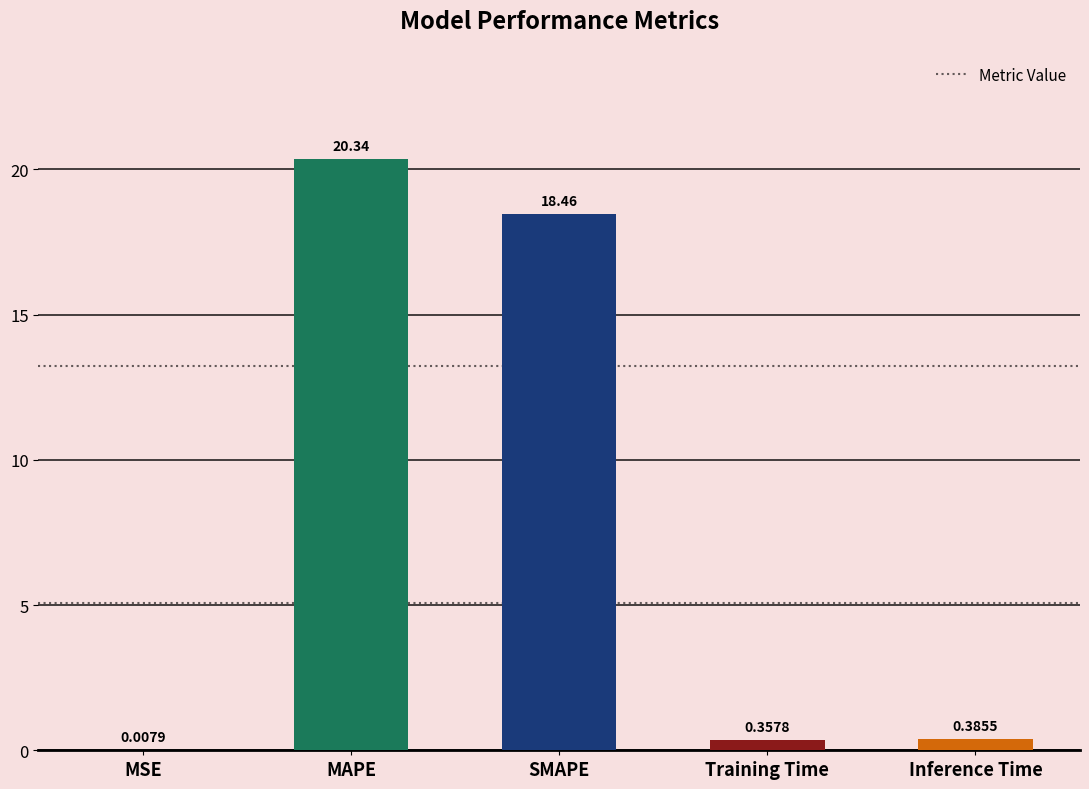

What is the change in value from MSE to MAPE?

+20.3